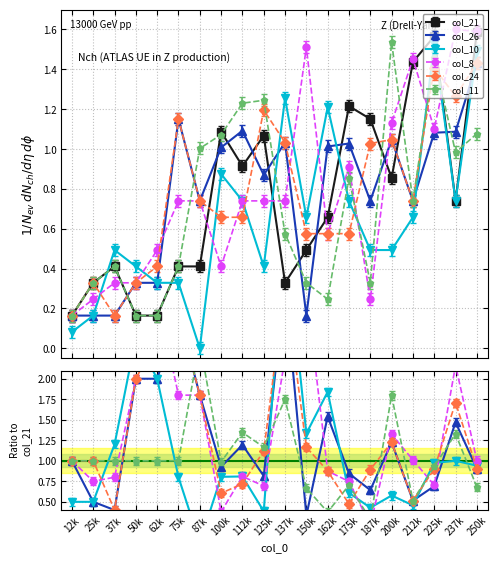

Where is the first local minimum for col_11?

50k